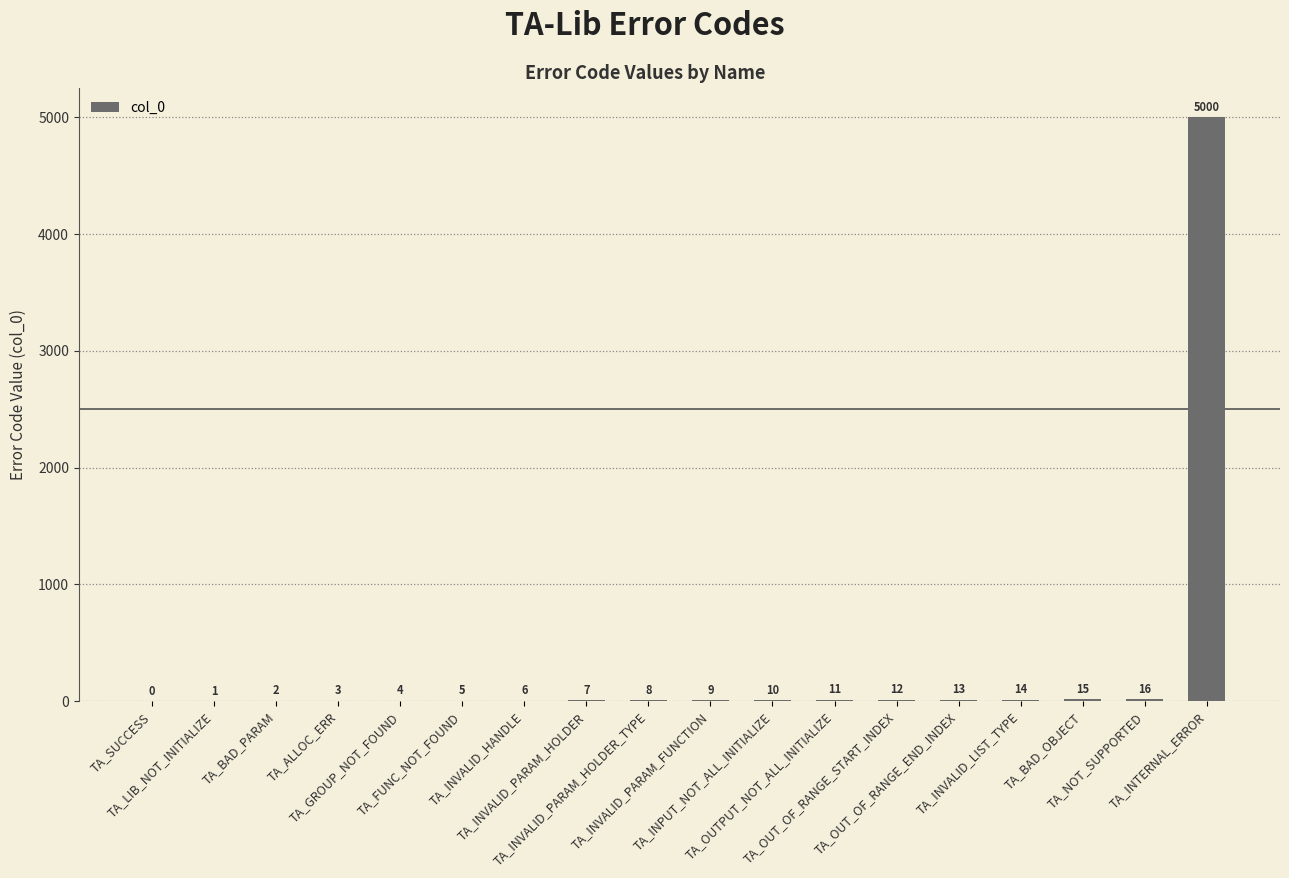

Reading left to right, transcribe all the data shown in this chart.

TA_SUCCESS=0	TA_LIB_NOT_INITIALIZE=1	TA_BAD_PARAM=2	TA_ALLOC_ERR=3	TA_GROUP_NOT_FOUND=4	TA_FUNC_NOT_FOUND=5	TA_INVALID_HANDLE=6	TA_INVALID_PARAM_HOLDER=7	TA_INVALID_PARAM_HOLDER_TYPE=8	TA_INVALID_PARAM_FUNCTION=9	TA_INPUT_NOT_ALL_INITIALIZE=10	TA_OUTPUT_NOT_ALL_INITIALIZE=11	TA_OUT_OF_RANGE_START_INDEX=12	TA_OUT_OF_RANGE_END_INDEX=13	TA_INVALID_LIST_TYPE=14	TA_BAD_OBJECT=15	TA_NOT_SUPPORTED=16	TA_INTERNAL_ERROR=5000